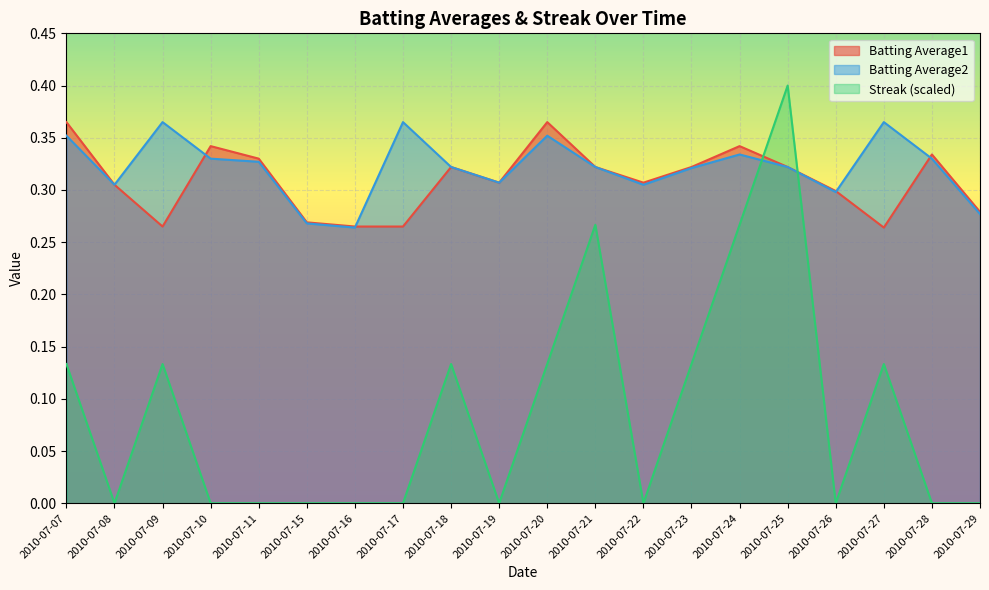

What is the difference between the maximum and second lowest values in the Batting Average2 series?

0.1